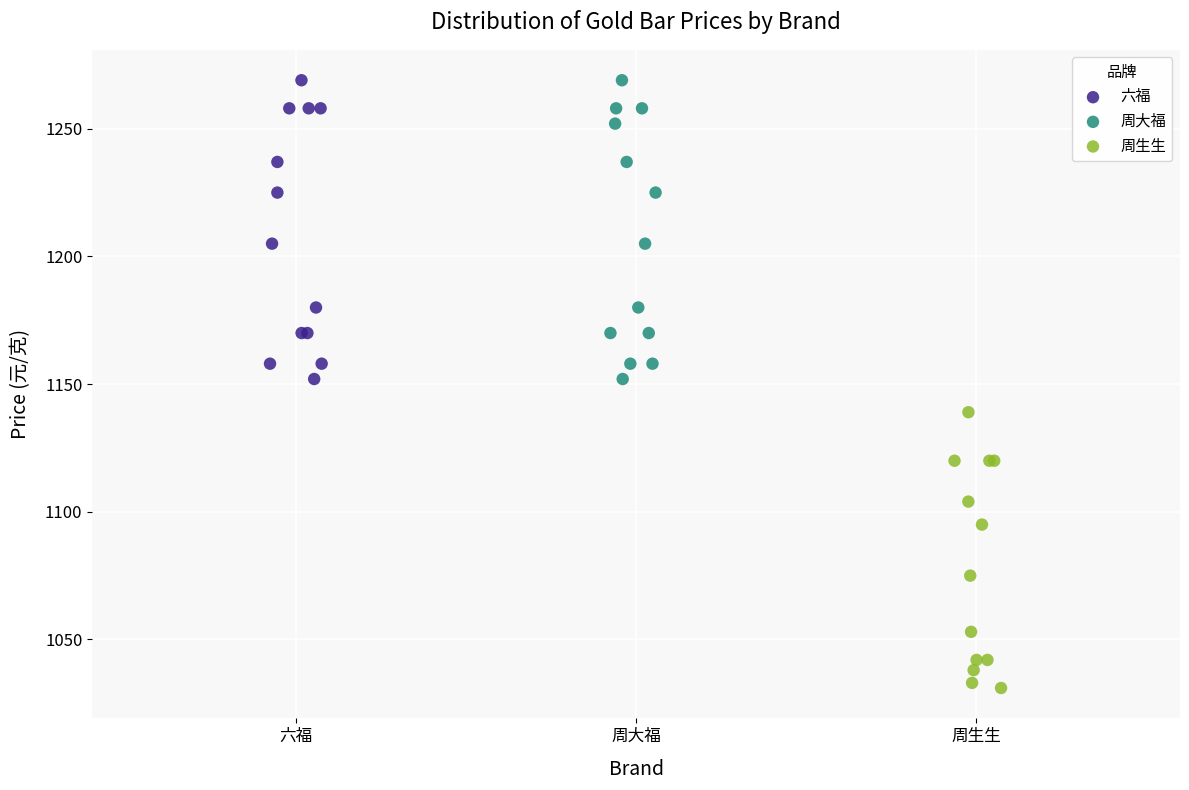

What are all the series names shown in the legend?

六福, 周大福, 周生生